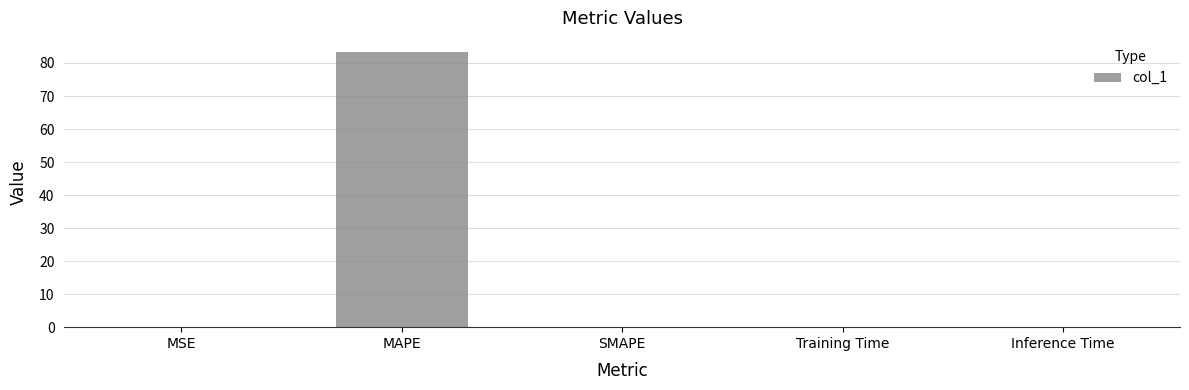

What value does the data have at MAPE?

83.4